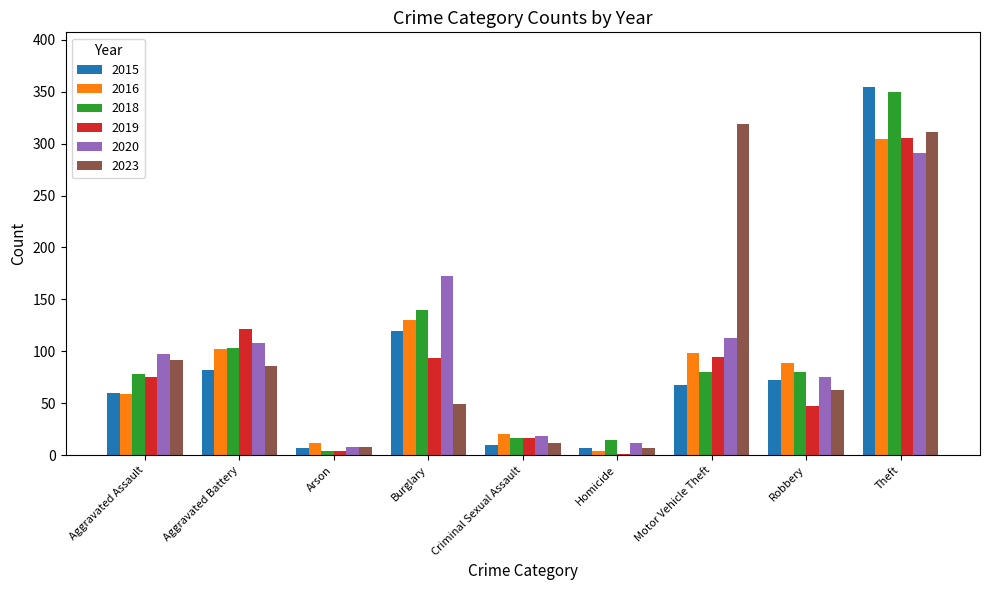

What is the sum of the 2015 values at Robbery and Motor Vehicle Theft?

140